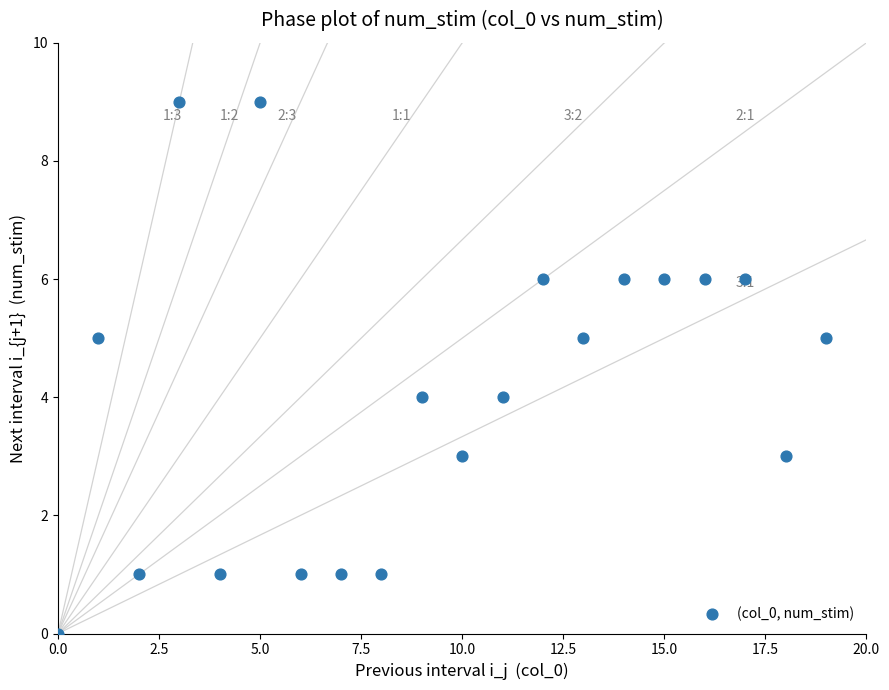

What is the range of Y values (max minus min)?

9